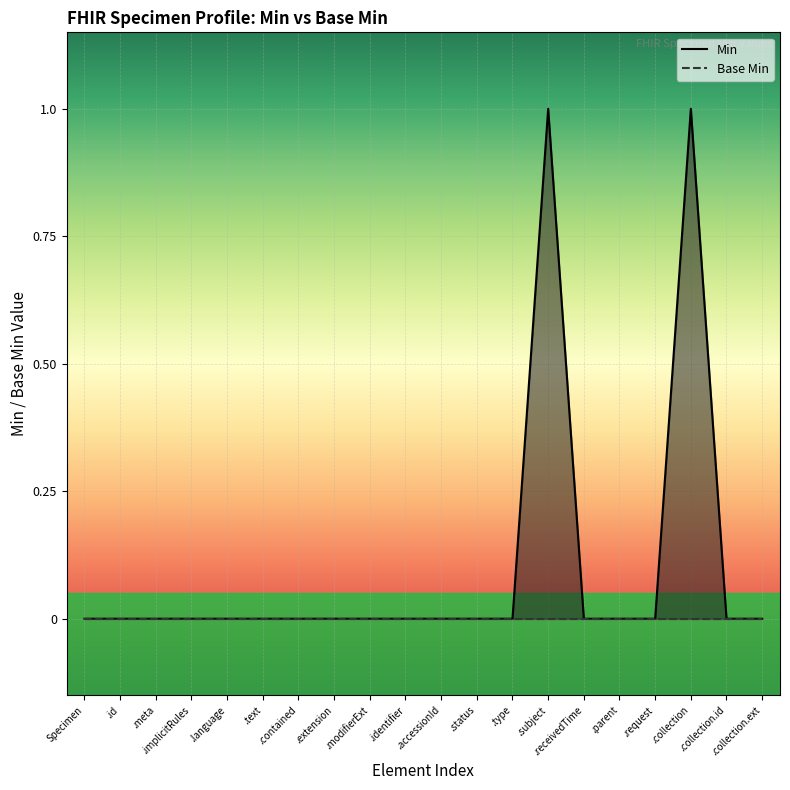

Which series has the largest range (max minus min)?

Min